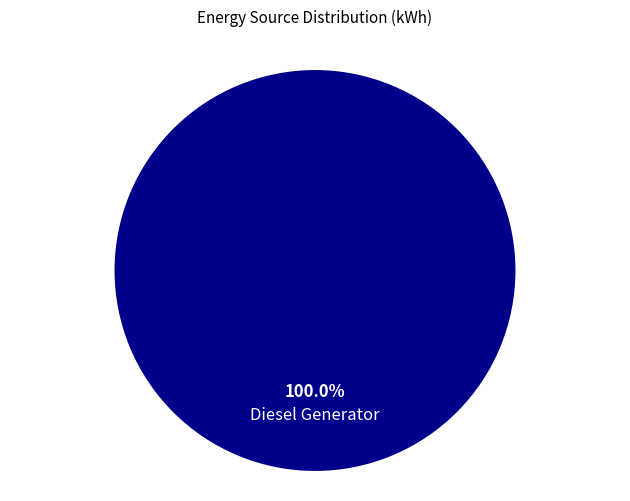

How many slices are in this pie chart?

1